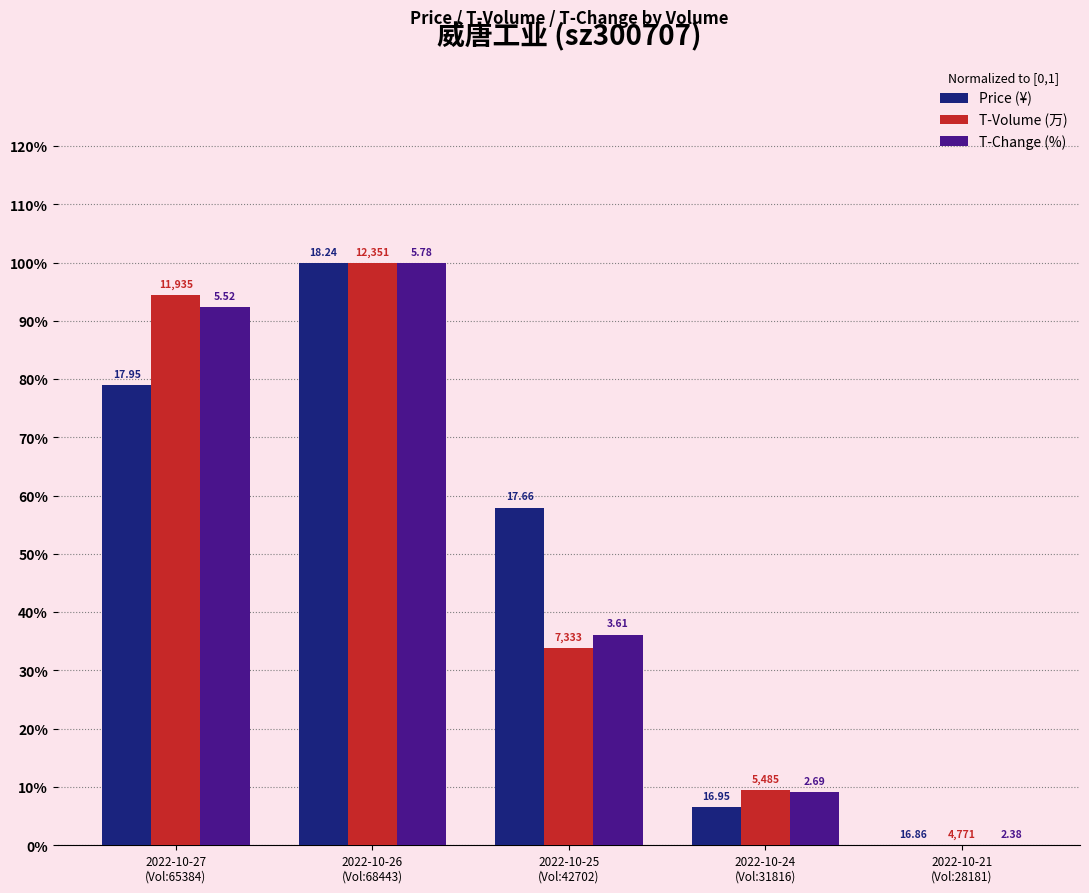

What are all the series names shown in the legend?

Price (¥), T-Volume (万), T-Change (%)